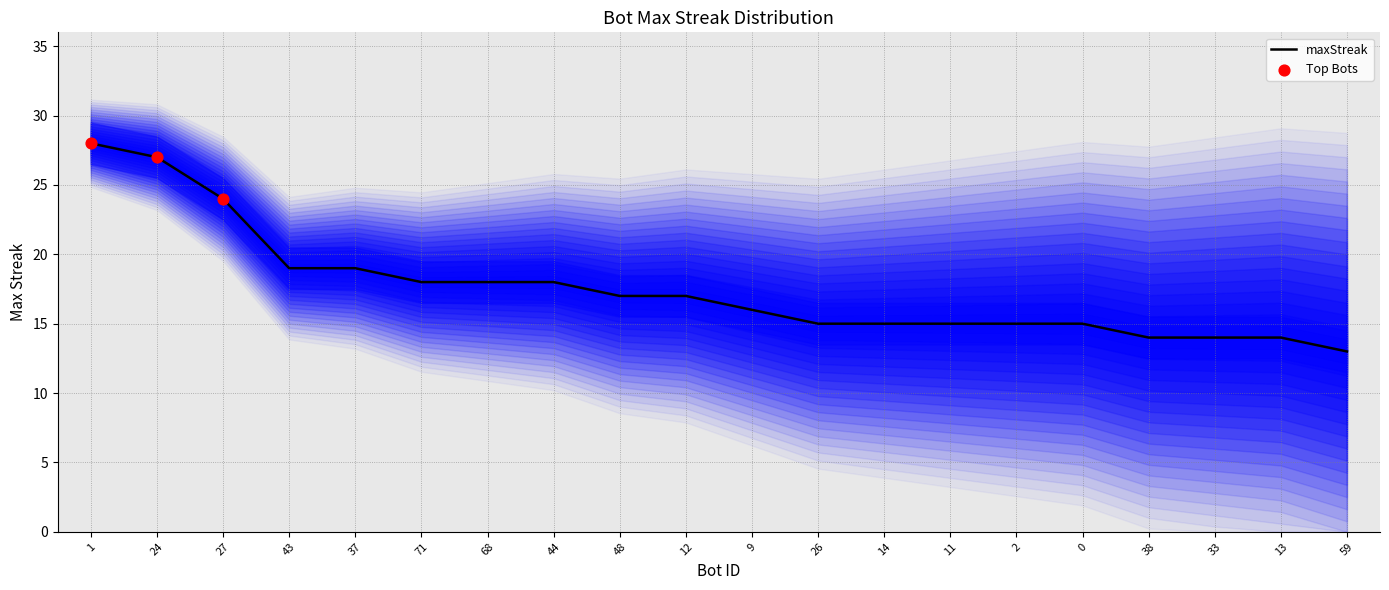

Which has a higher value, 44 or 59?

44